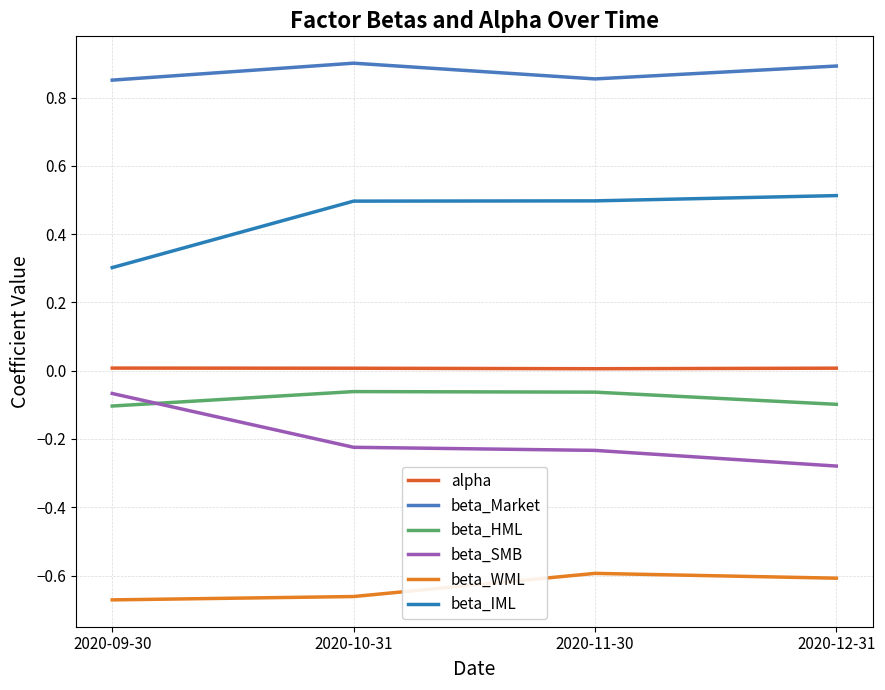

How many lines are shown in the chart?

6